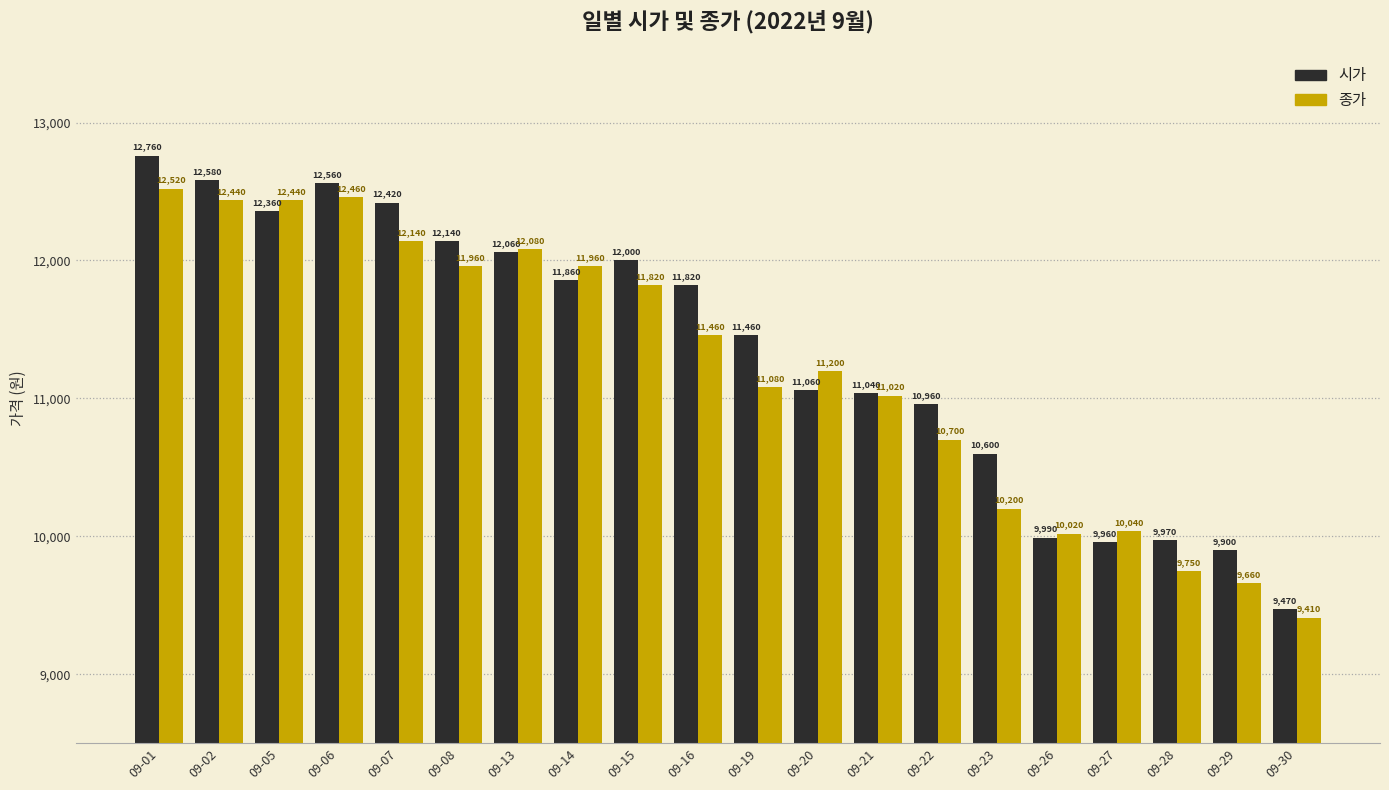

Which series has the largest range (max minus min)?

시가